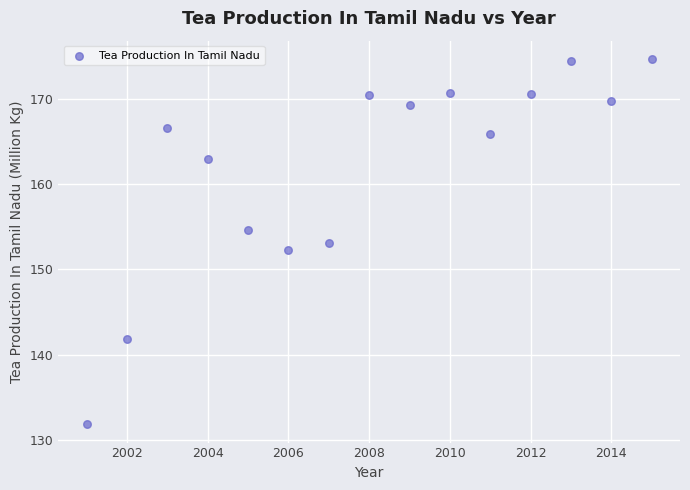

What is the range of X values (max minus min)?

14.0